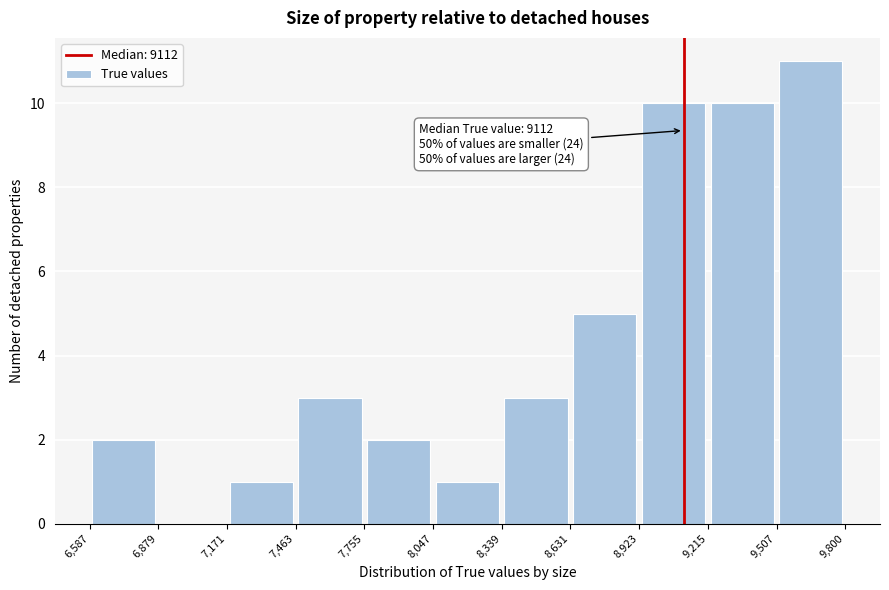

Which range on the x-axis has the tallest bar?

9,507 to 9,800